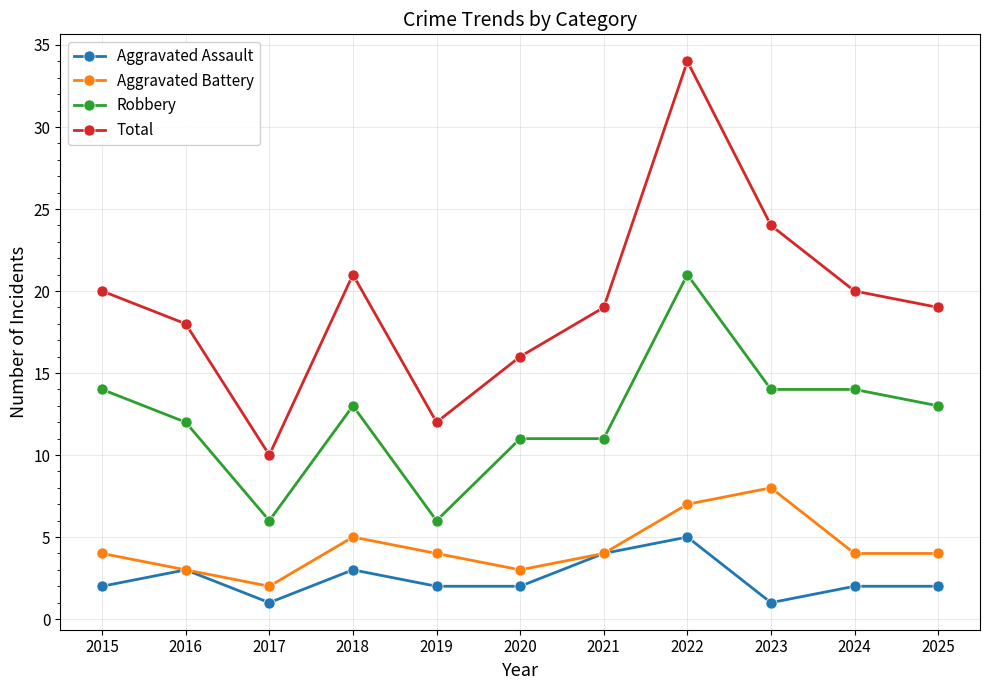

What is the value of the Aggravated Battery point at the 3rd from the left?

2